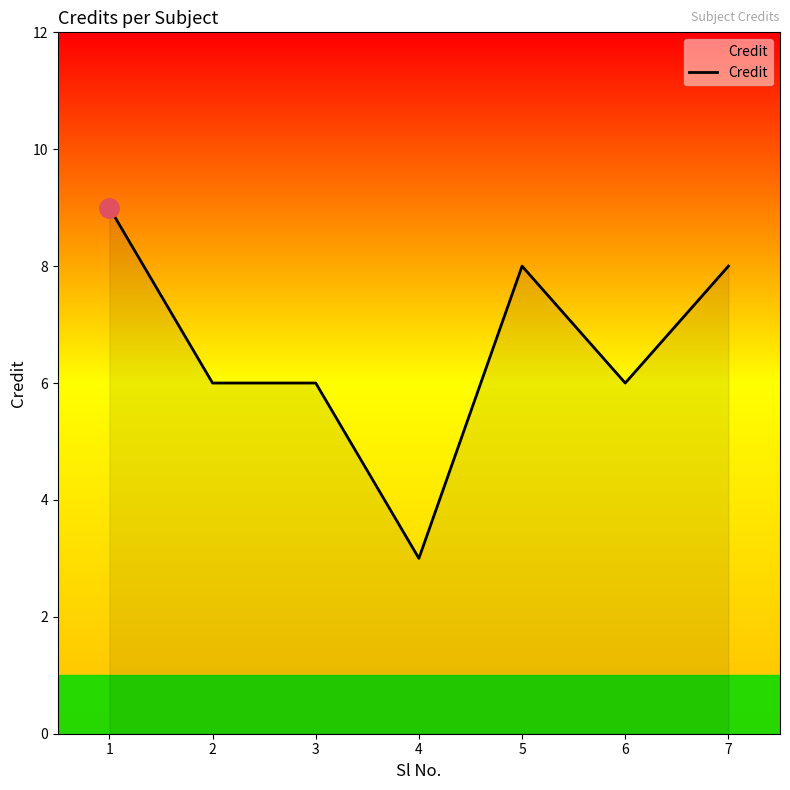

What is the maximum value shown in the chart?

9